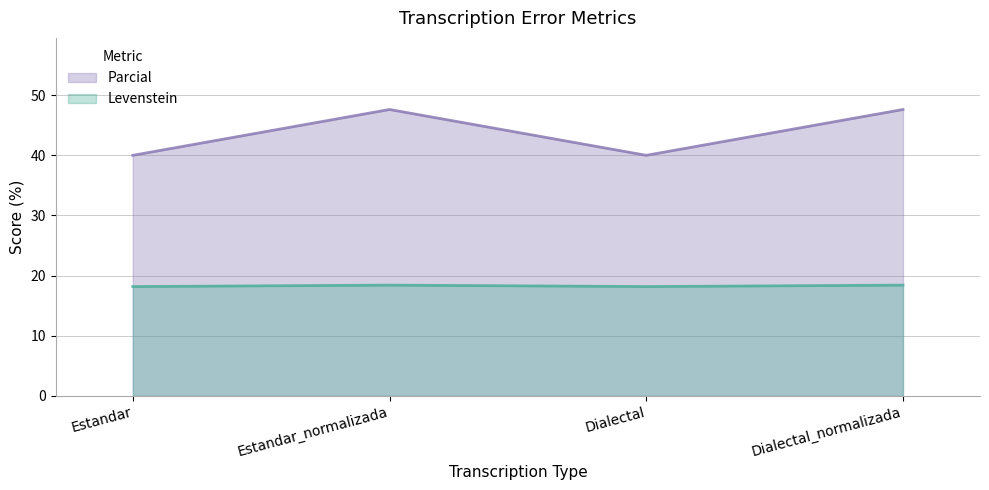

What is the total value across all series at Dialectal_normalizada?

66.0